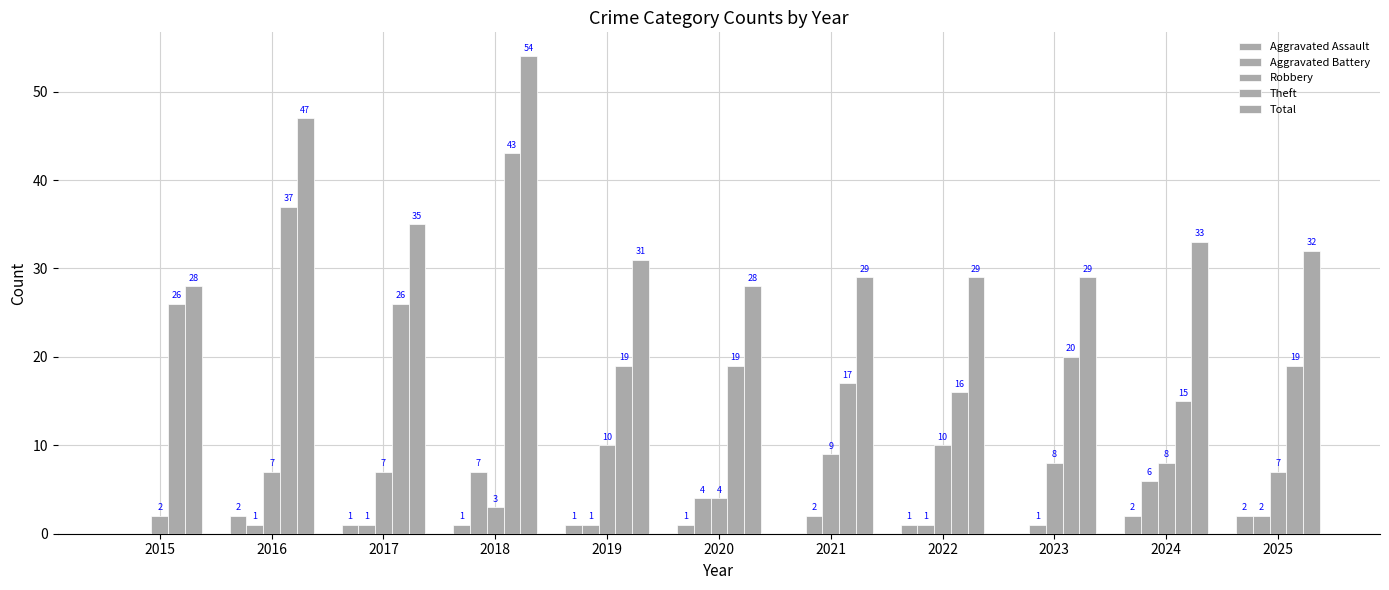

What is the maximum value for Total?

54